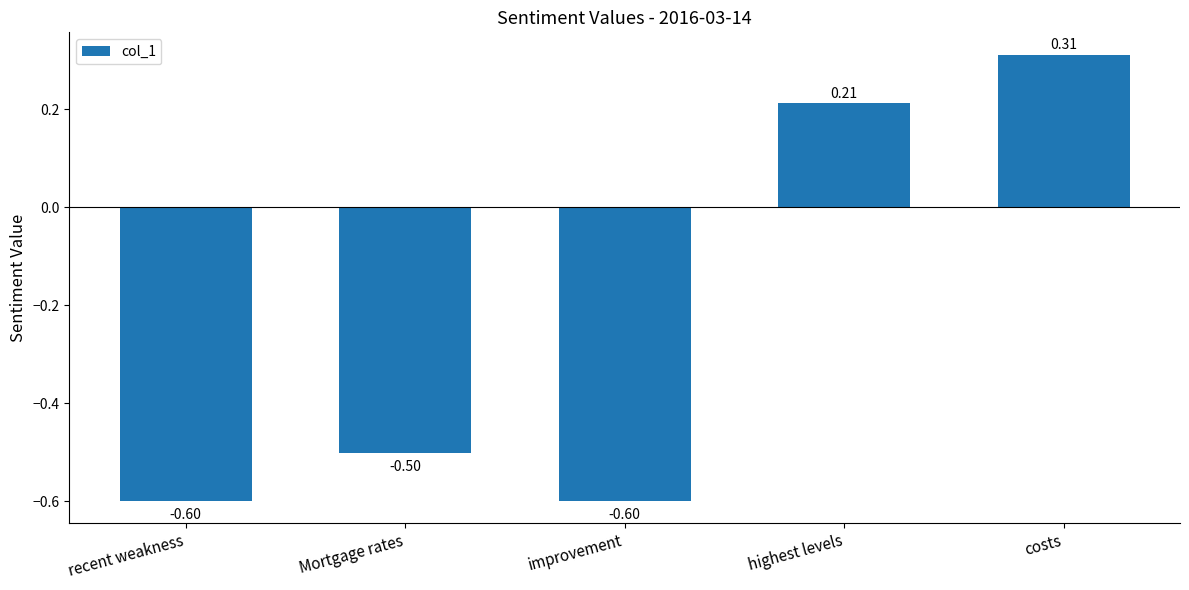

At which label is the value closest to 0?

highest levels